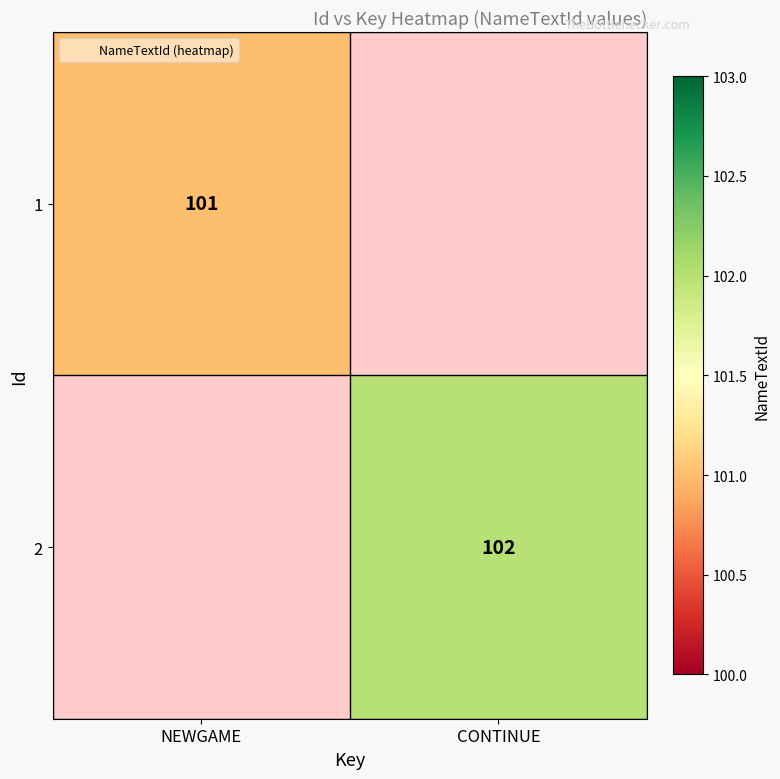

The value of 2 at CONTINUE is 102.0. True or false?

True